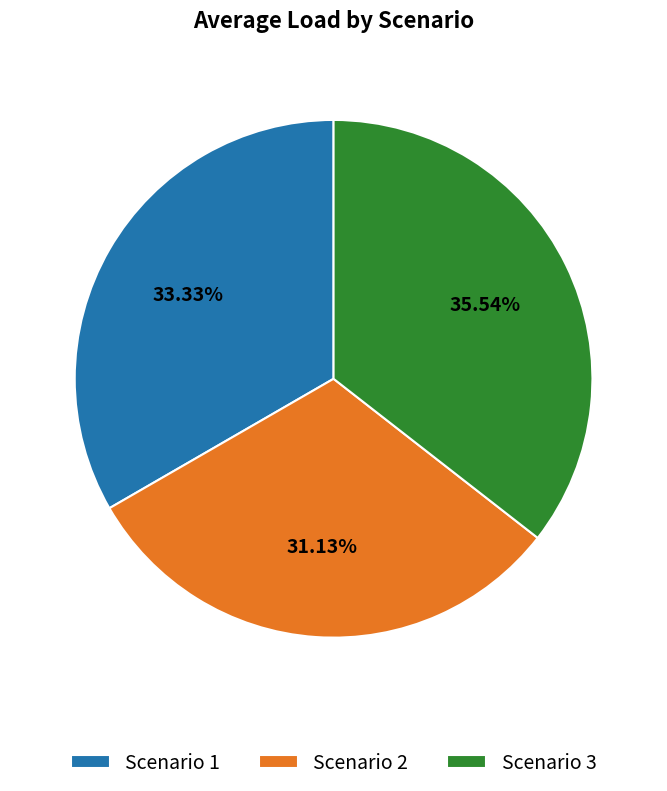

How many slices are in this pie chart?

3